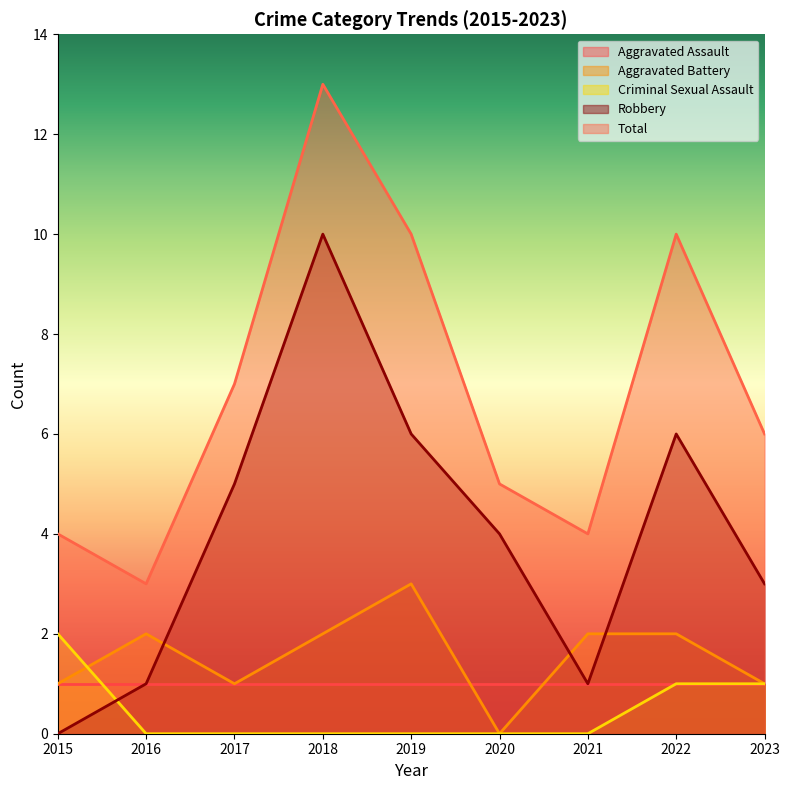

At which category is the sum across all series the highest?

2018